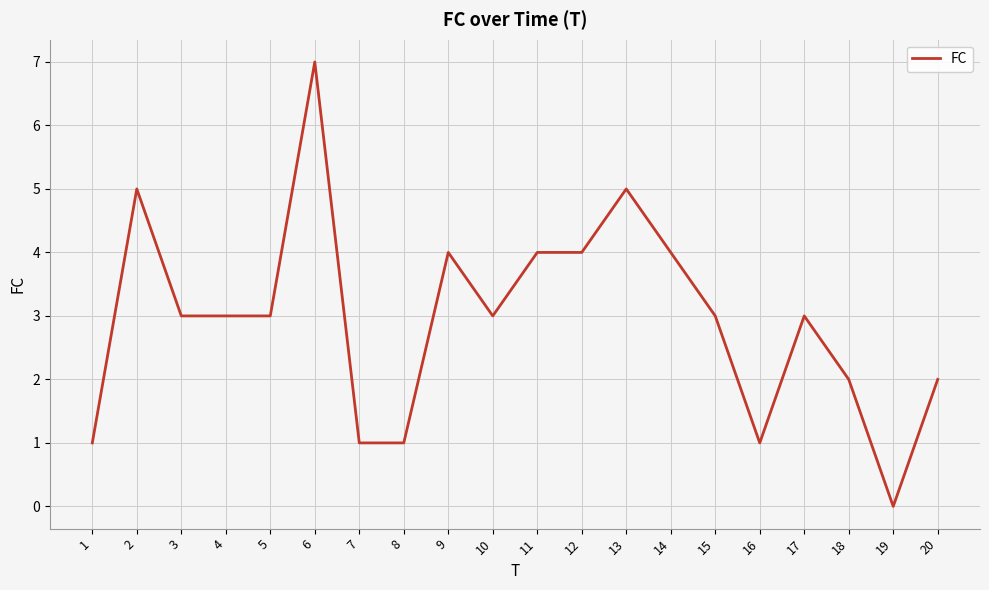

True or false: there are more than 0 points higher than both neighbors.

True